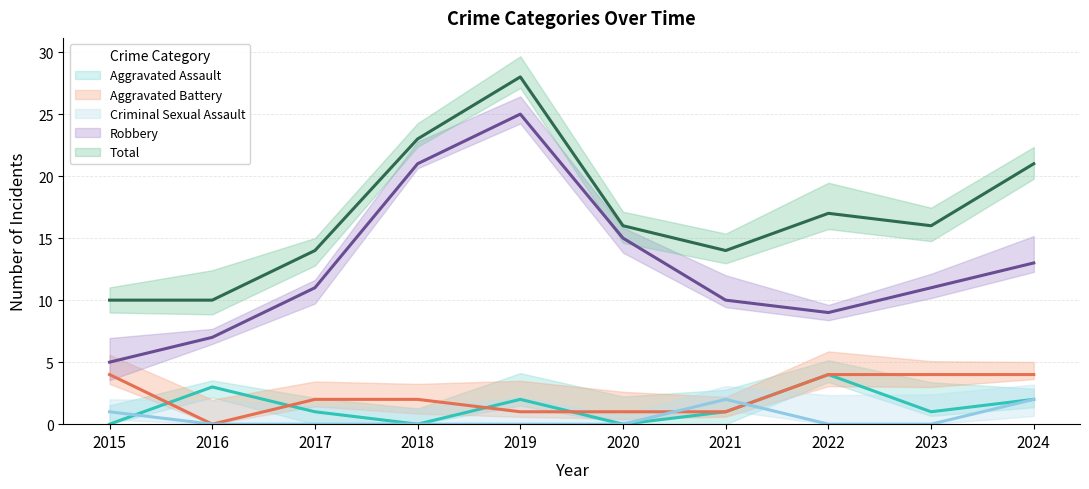

What is the difference between the second highest and second lowest values in the Aggravated Battery series?

3